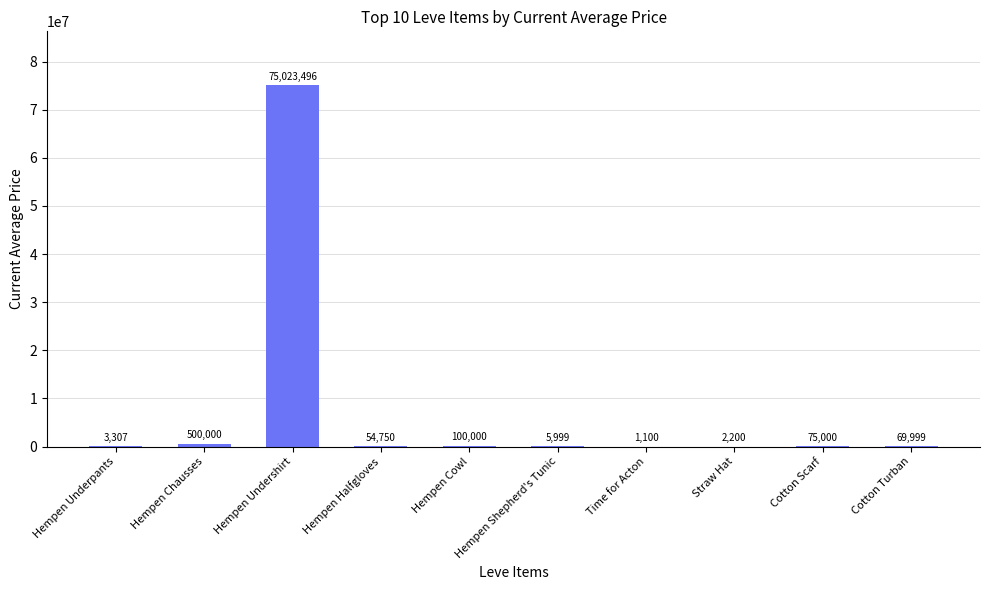

At which category does the chart reach its peak across all series?

Hempen Undershirt